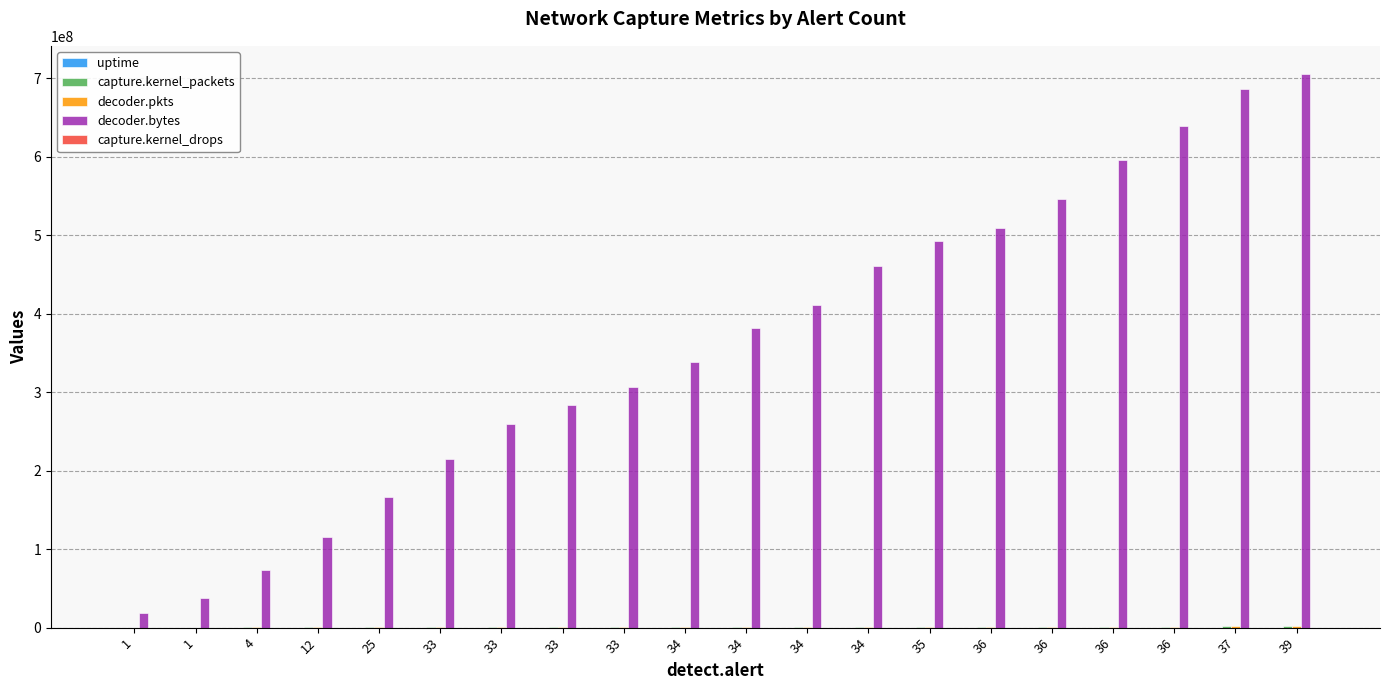

Are the bars horizontal?

No